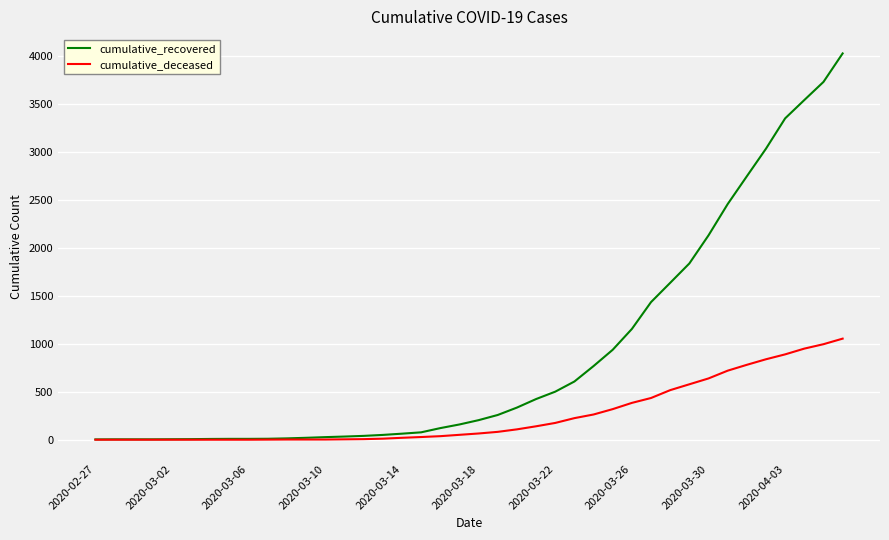

Which series has the largest total across all categories?

cumulative_recovered